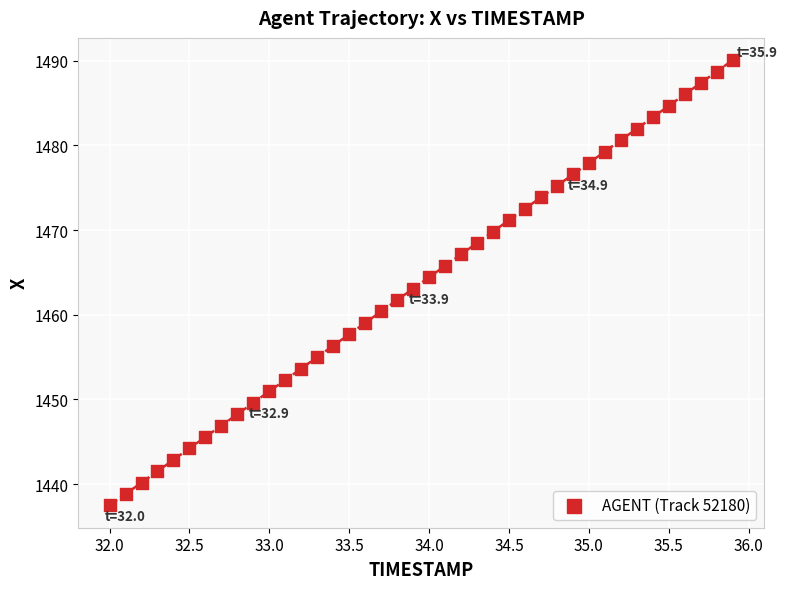

What is the range of Y values (max minus min)?

52.6